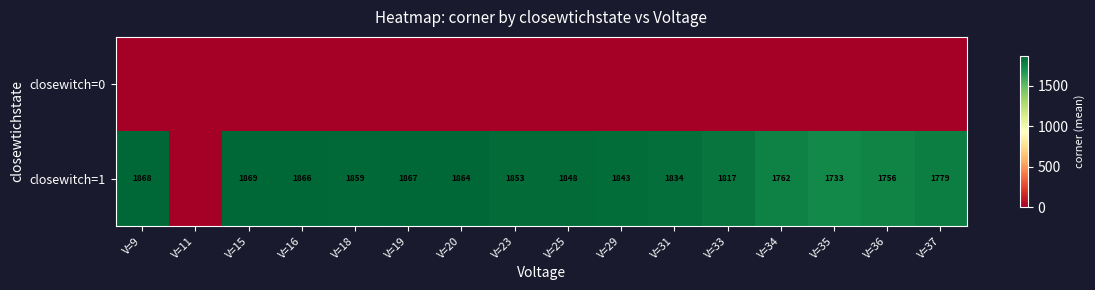

Is it true that closewitch=1 equals 1867 at V=19?

True